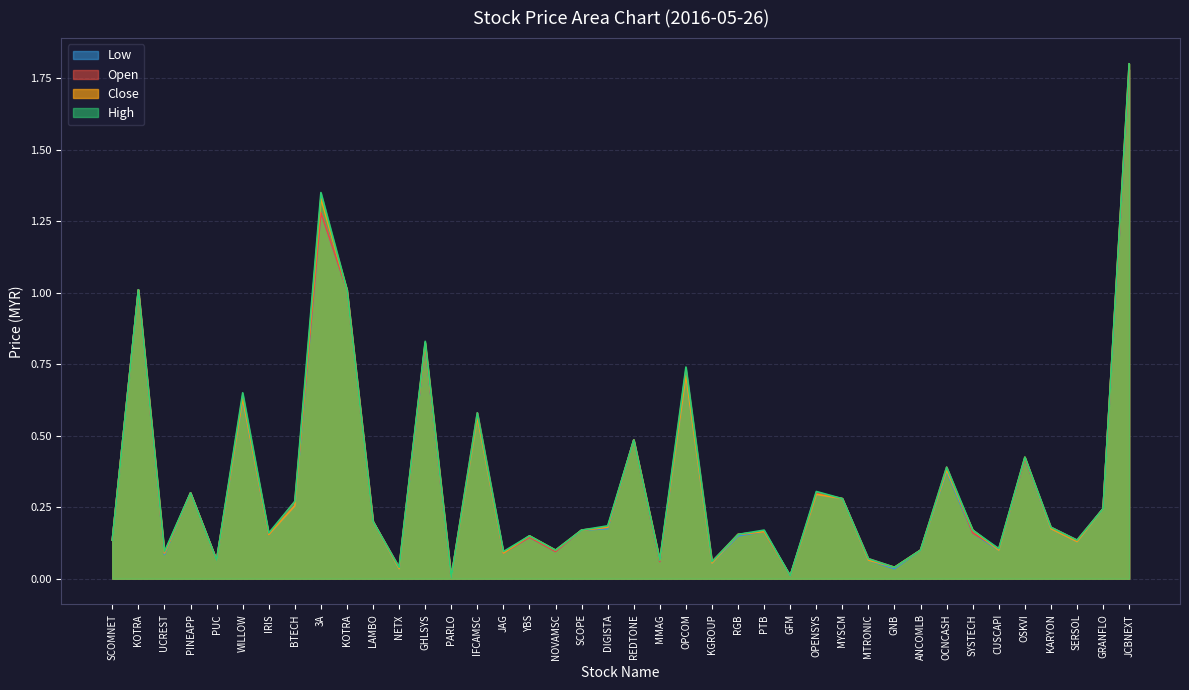

Between GRANFLO and DIGISTA, which is larger?

GRANFLO